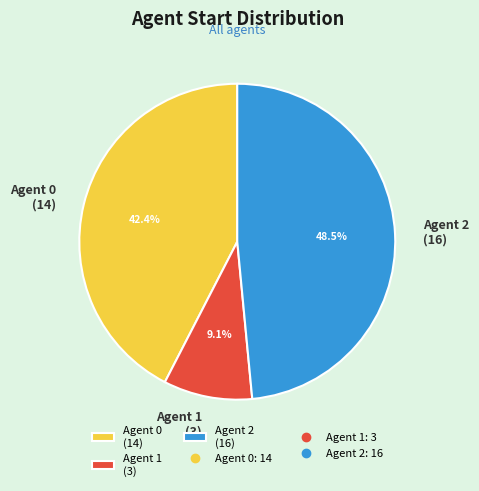

Is the sum of Agent 1 (3) and Agent 2 (16) greater than half?

Yes